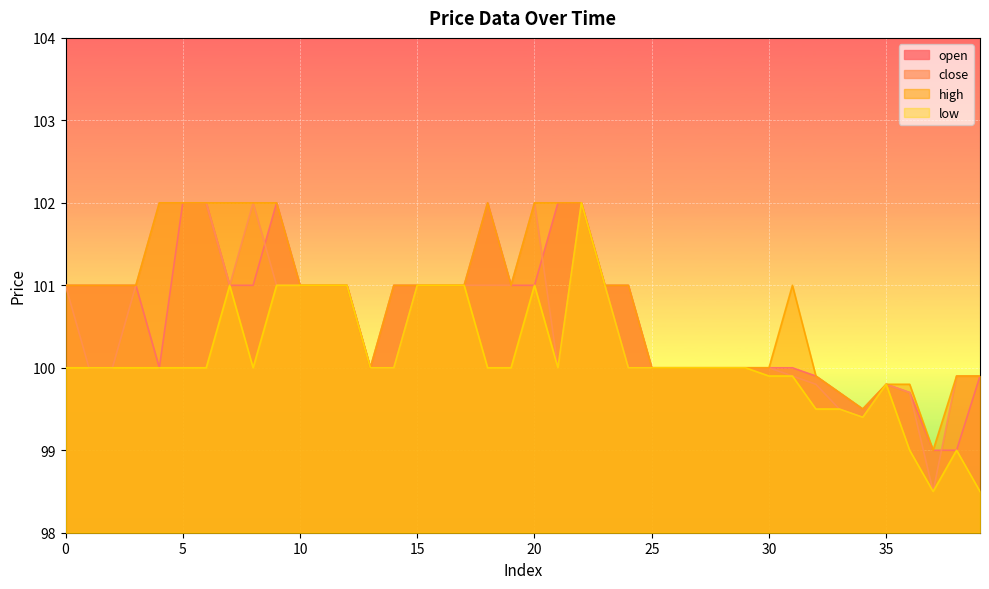

The value of high at 0 is 157.4. True or false?

False